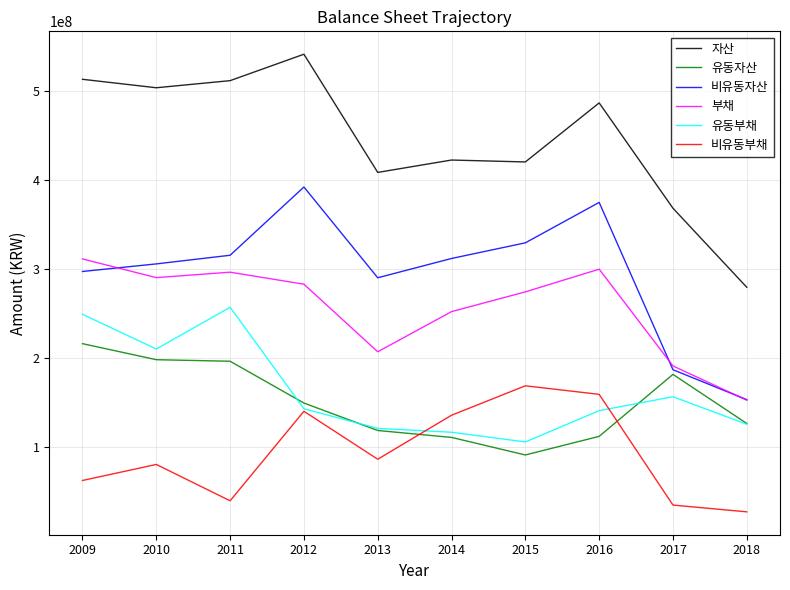

What is the sum of the 유동부채 values at 2016 and 2010?

350595621